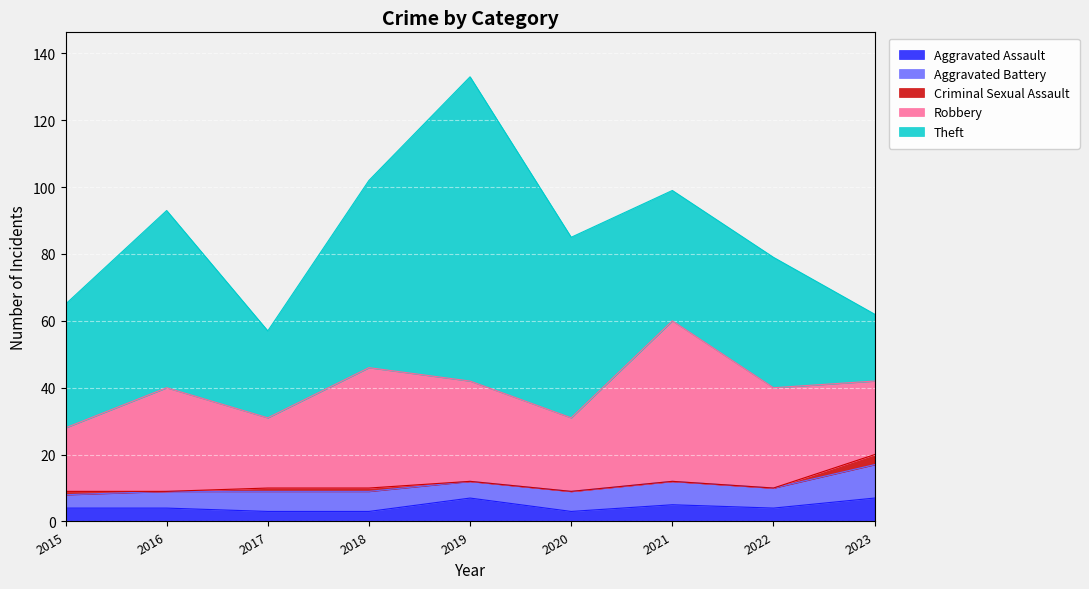

How many values in the Aggravated Battery series are below 6?

3